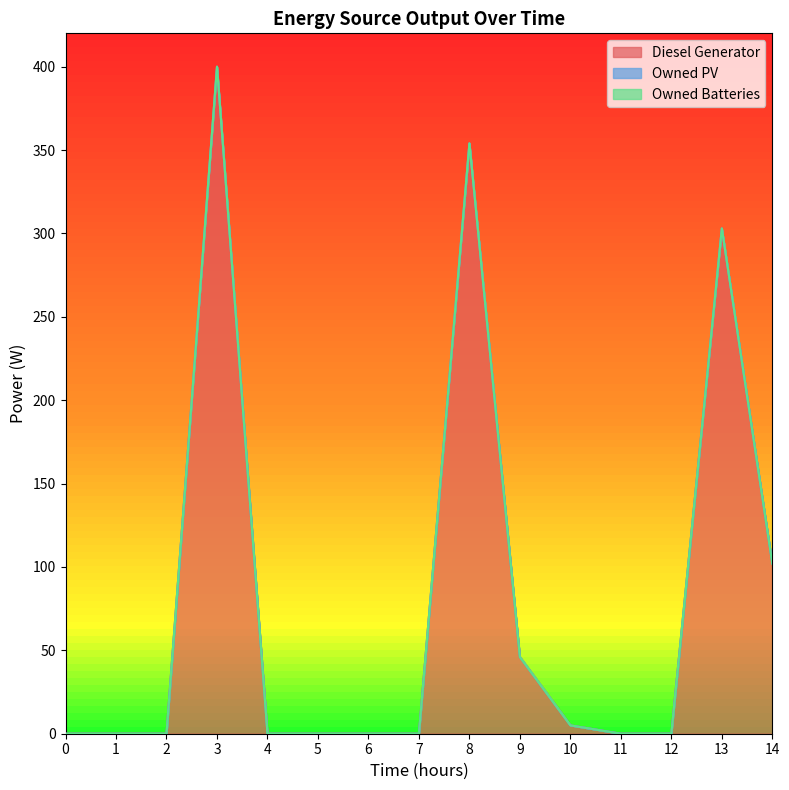

Rank the categories by Diesel Generator value from lowest to highest.

0, 1, 2, 4, 5, 6, 7, 11, 12, 10, 9, 14, 13, 8, 3